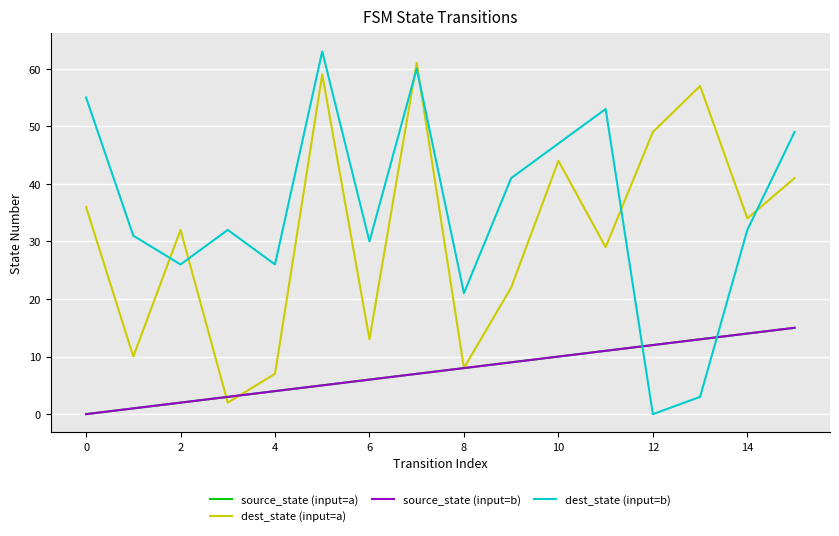

Does the chart display data point markers on the line(s)?

No